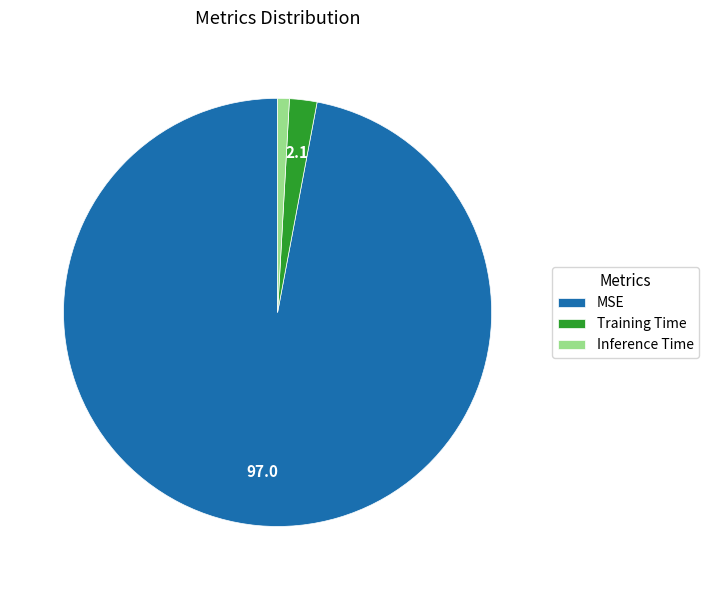

Is it true that Training Time is 2% of the pie?

True